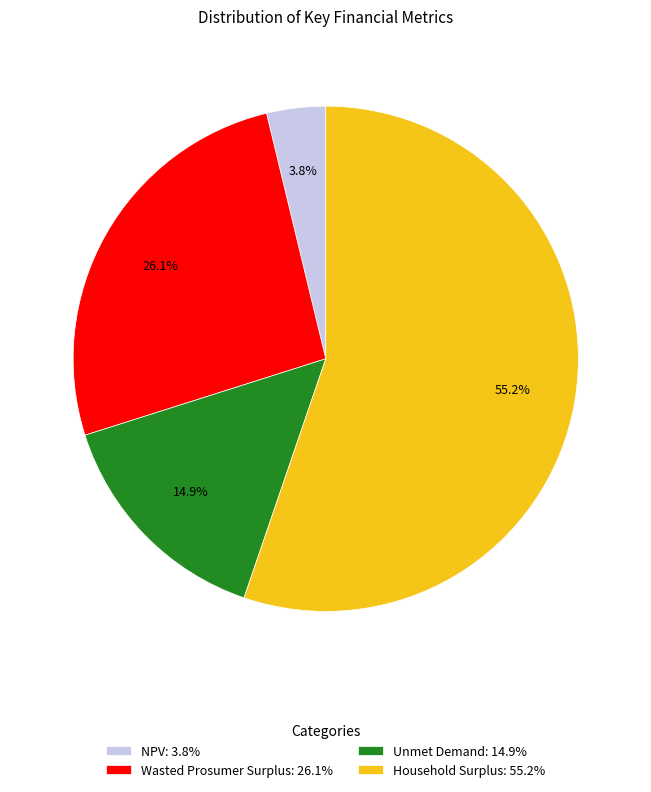

Rank the categories by value from lowest to highest.

NPV, Unmet Demand, Wasted Prosumer Surplus, Household Surplus